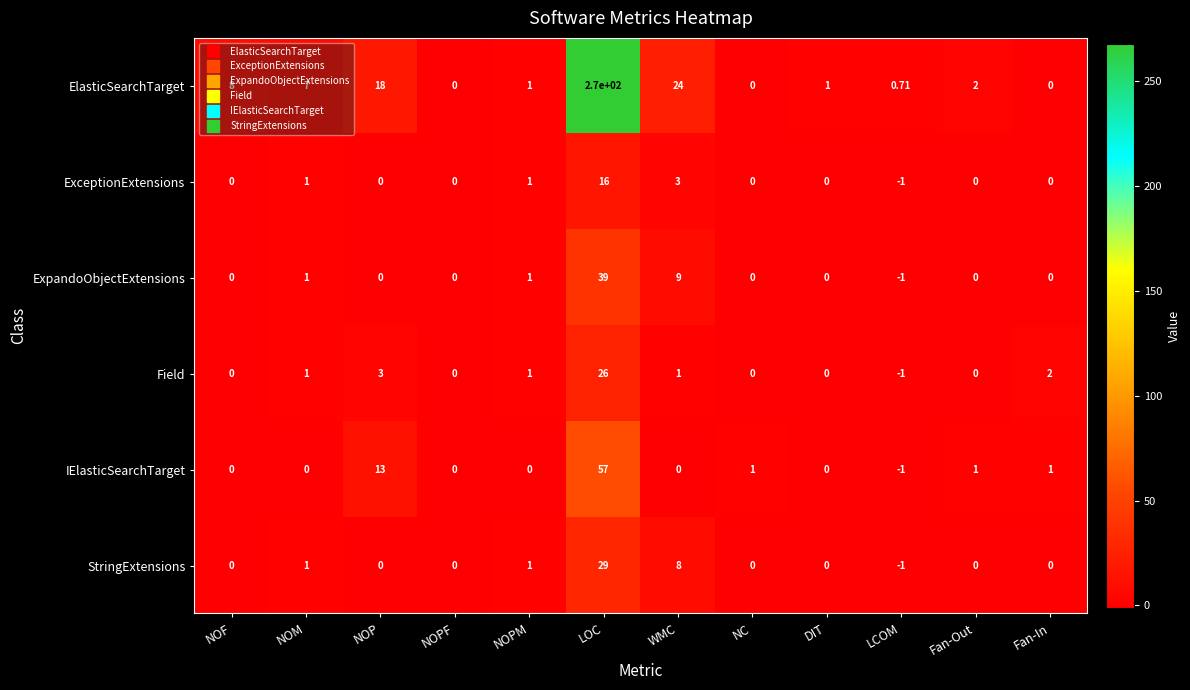

Which series has the widest spread of values?

ElasticSearchTarget